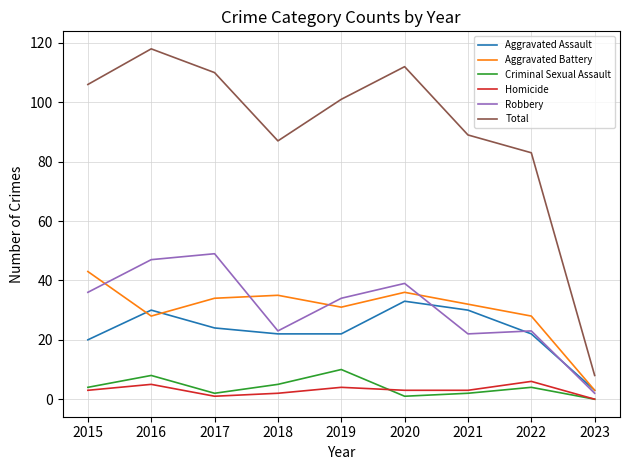

Is it true that Aggravated Battery equals 3 at 2023?

True